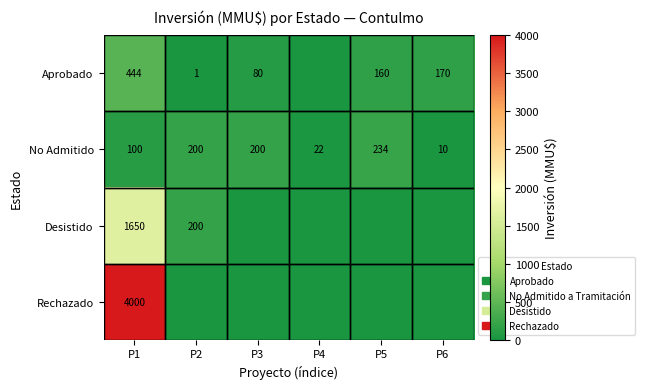

What is the sum of all No Admitido values?

766